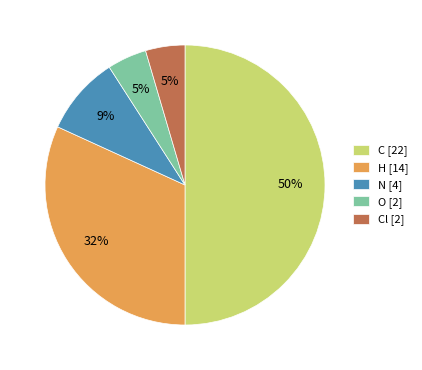

Does O [2] account for over 50% of the chart?

No